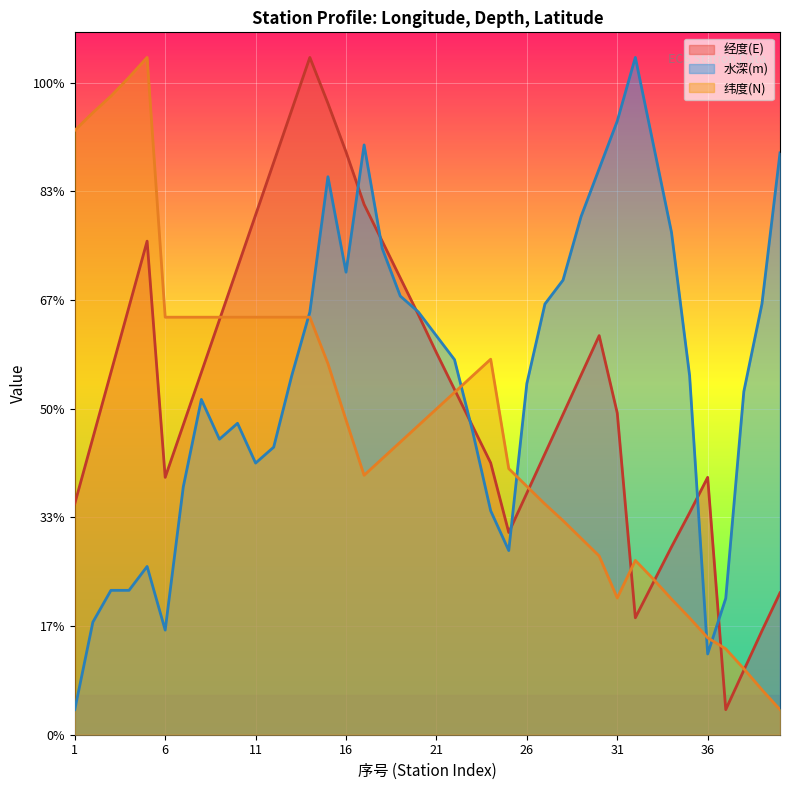

True or false: 水深(m) (line) and 经度(E) (line) intersect in this chart.

True